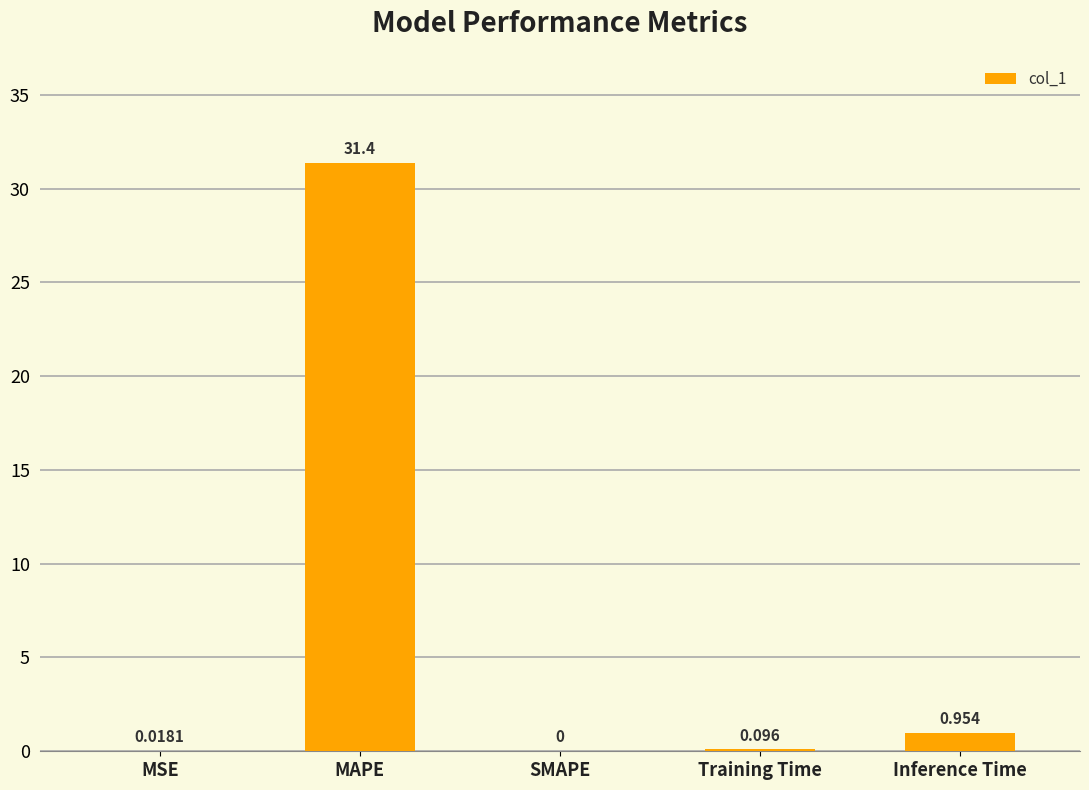

Which has a higher value, MAPE or Inference Time?

MAPE